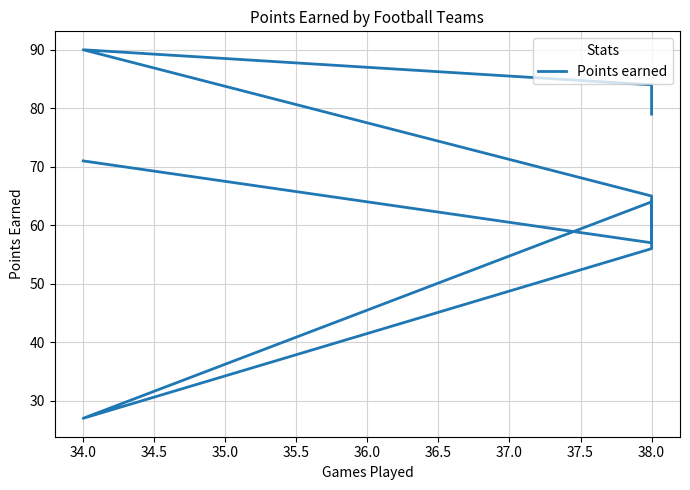

True or false: the data has more than 0 interior local peaks.

True